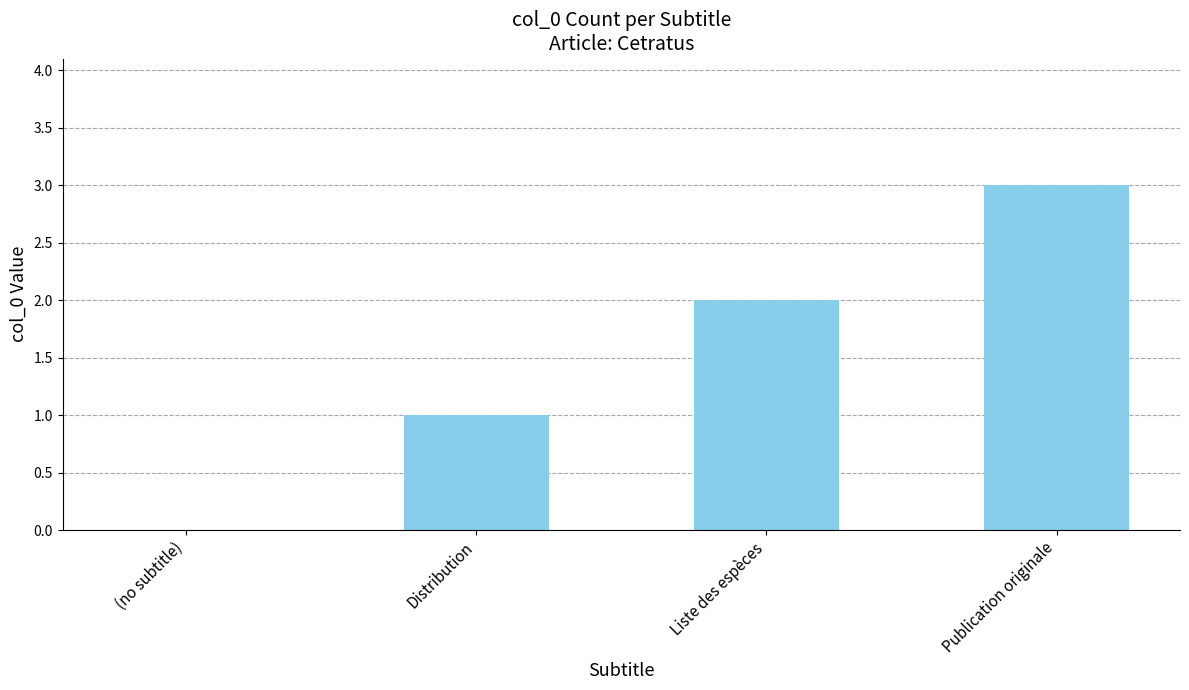

How many distinct data groups are displayed?

1